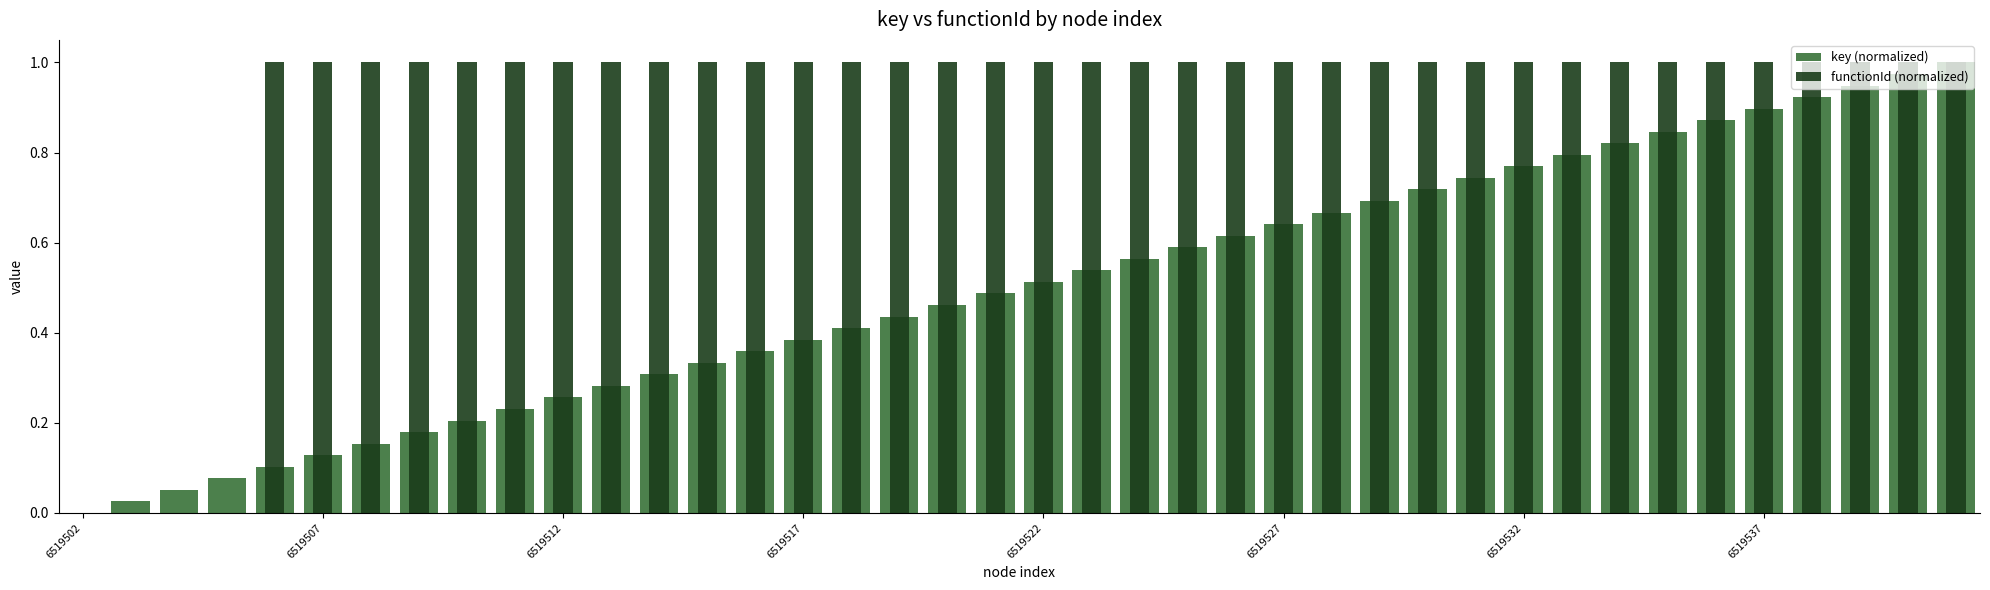

Between 14 and 26, which series saw the biggest shift?

key (normalized)